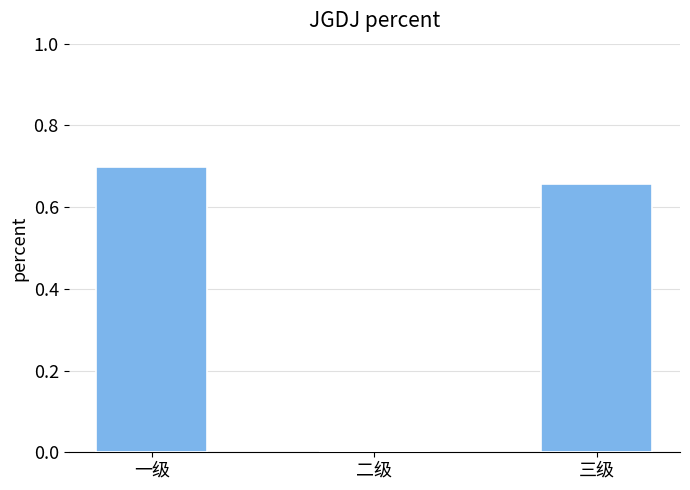

Is it true that the value at 一级 is 0.7?

True